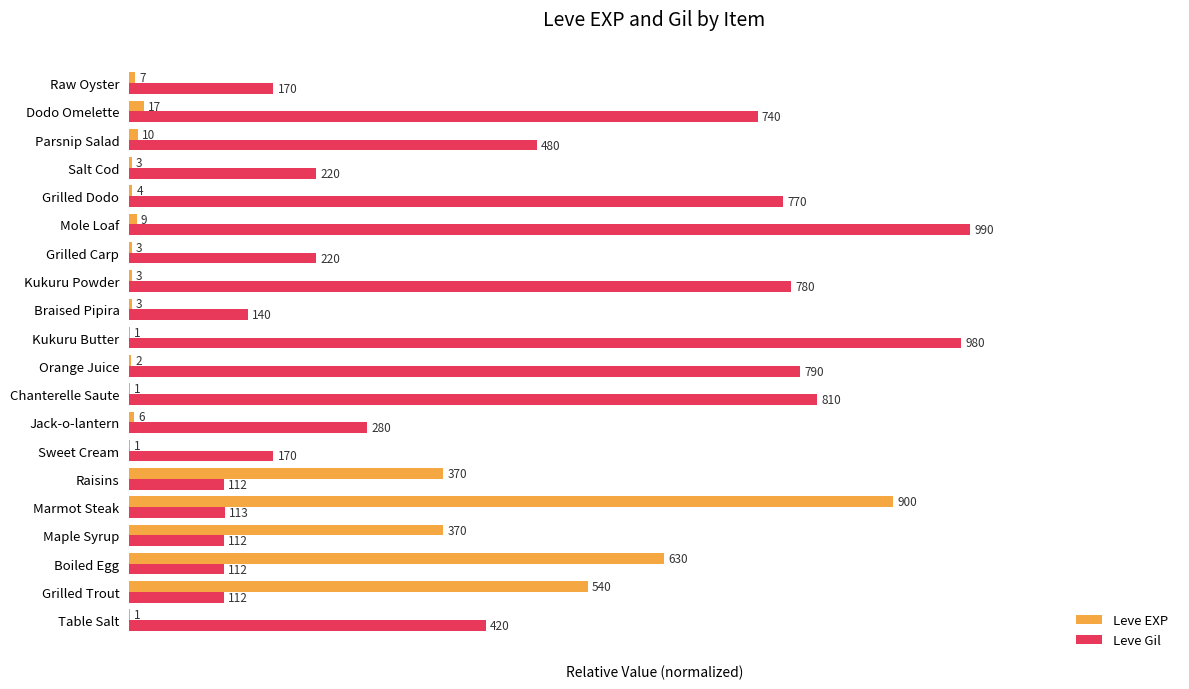

At how many categories does at least one series exceed 0?

20